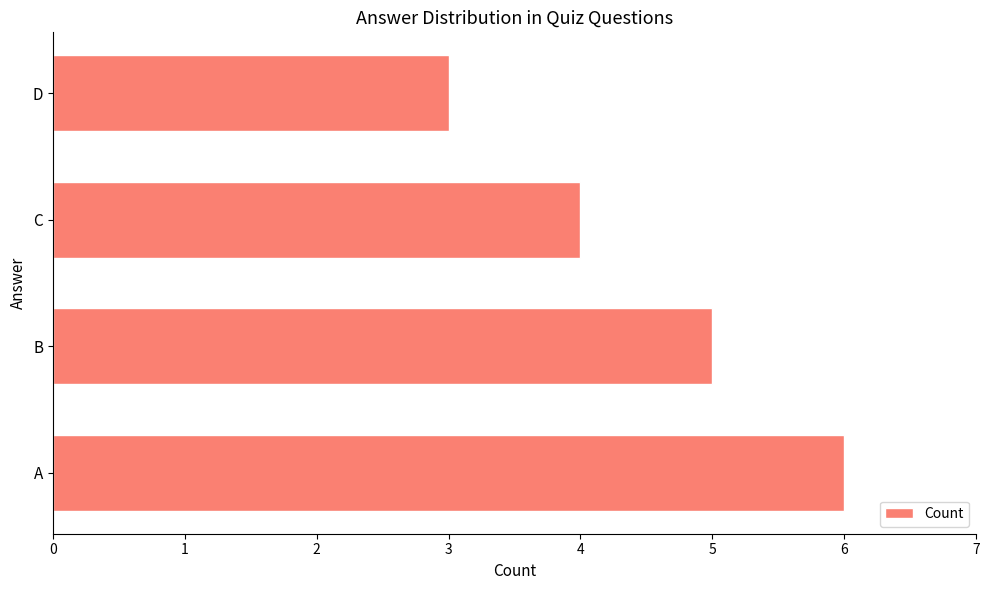

Rank the categories by value from highest to lowest.

A, B, C, D